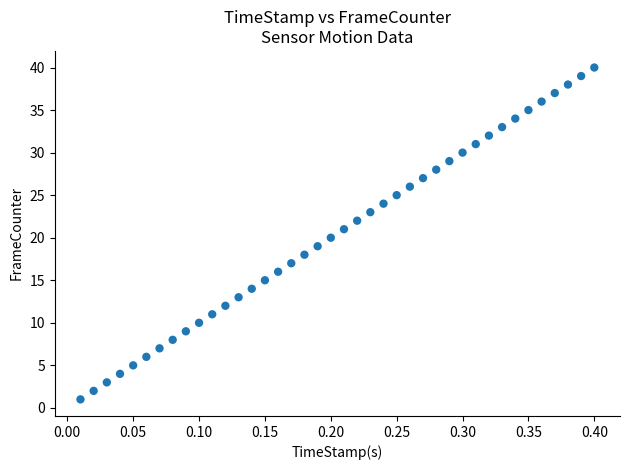

What is the range of Y values (max minus min)?

39